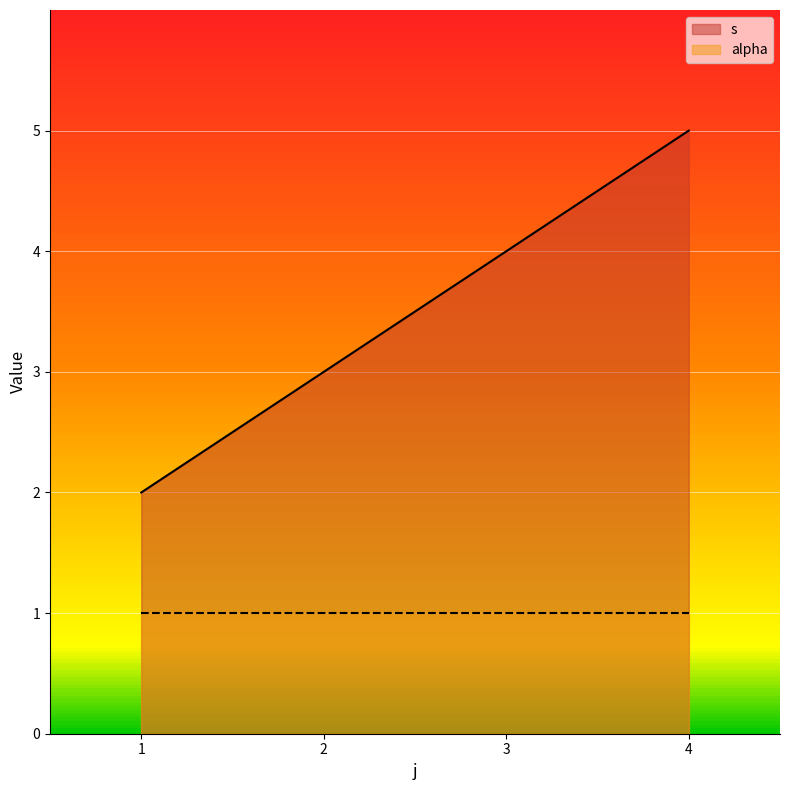

Between 1 and 4, which series saw the biggest shift?

s